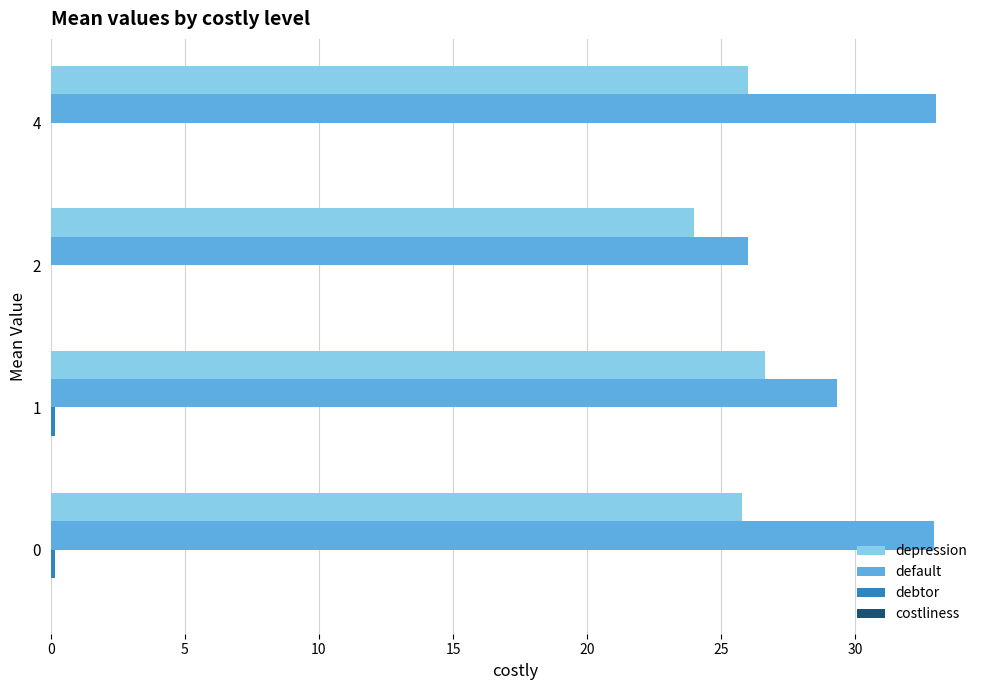

Which series has the largest total across all categories?

default